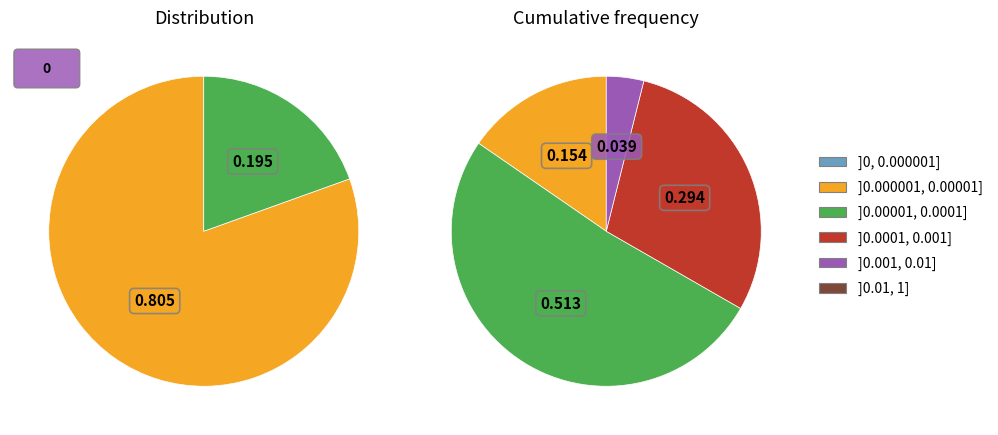

To the nearest percent, what percentage of the pie is steal?

20%